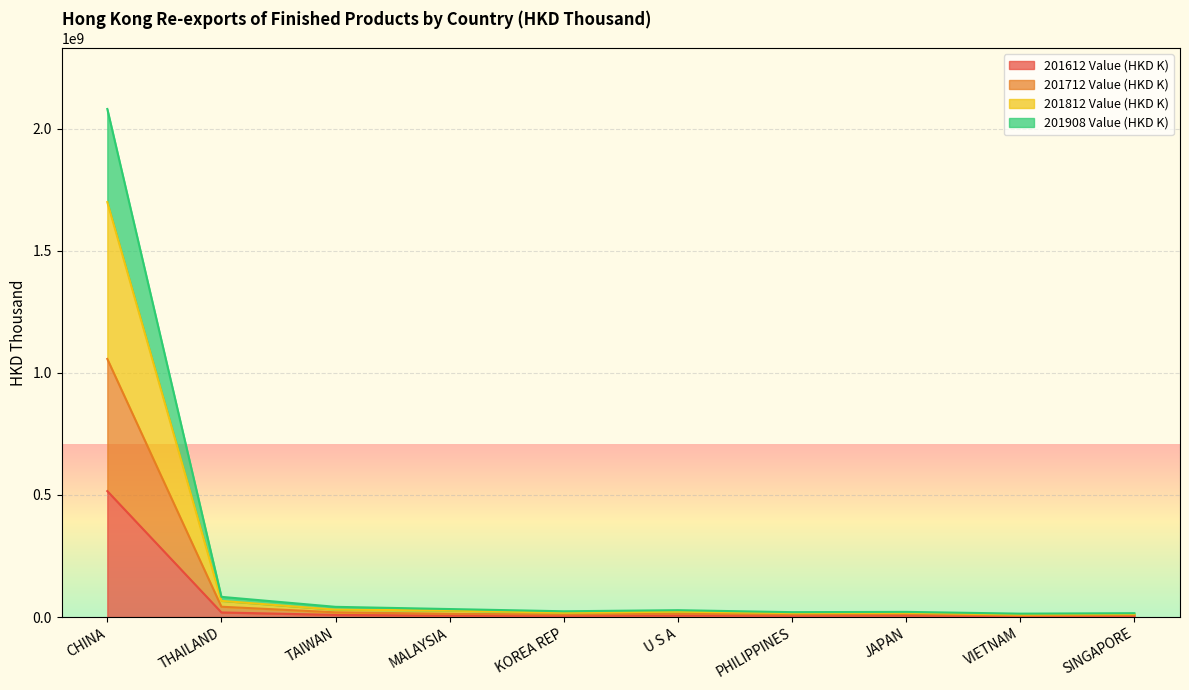

What is the minimum value for 201908 Value (HKD K)?

13791806.3